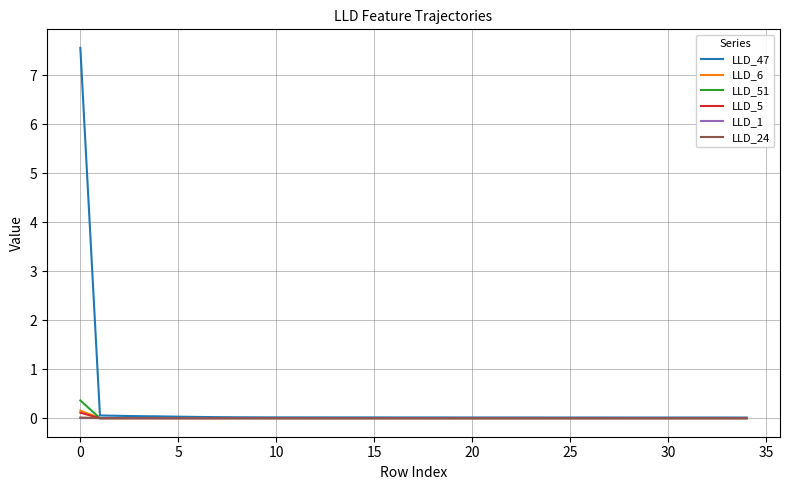

Which series has the largest range (max minus min)?

LLD_47